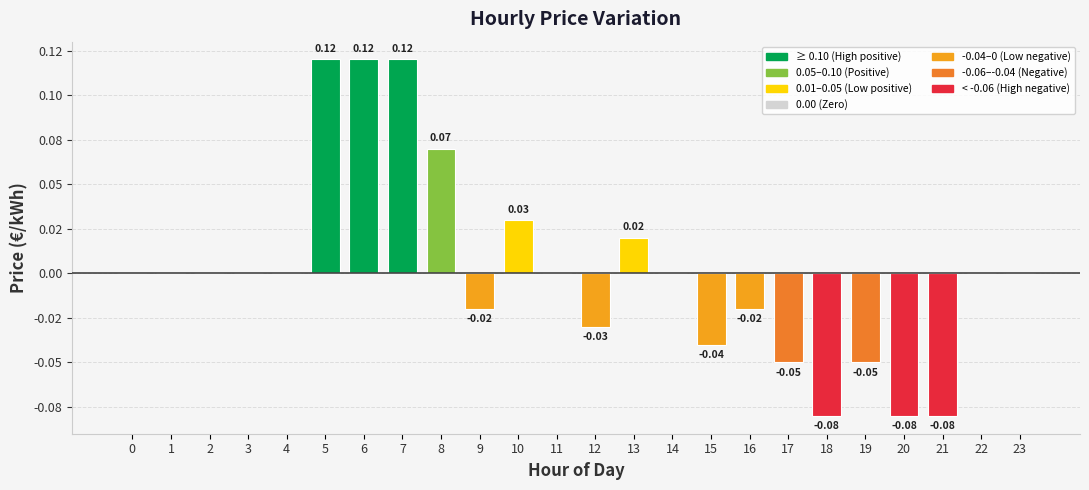

Which has a higher value, 11 or 22?

11